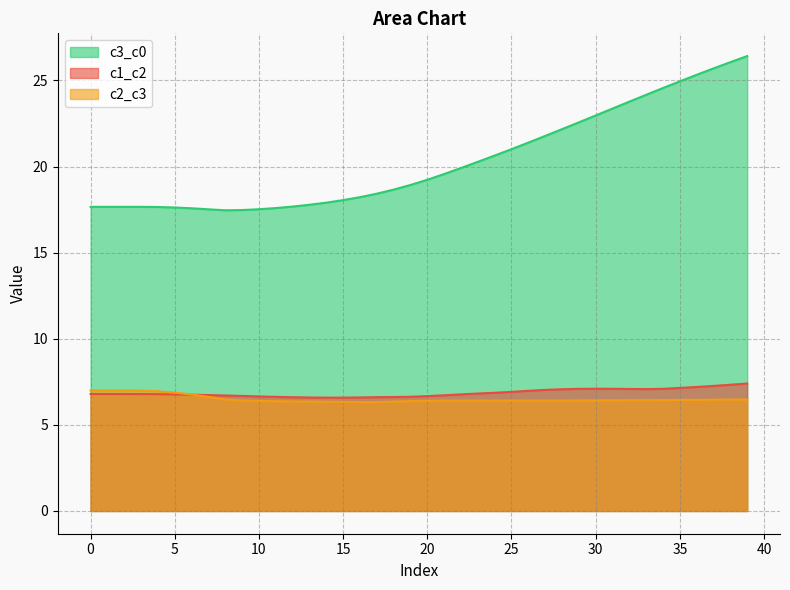

How many interior local valleys does the c2_c3 series have?

1